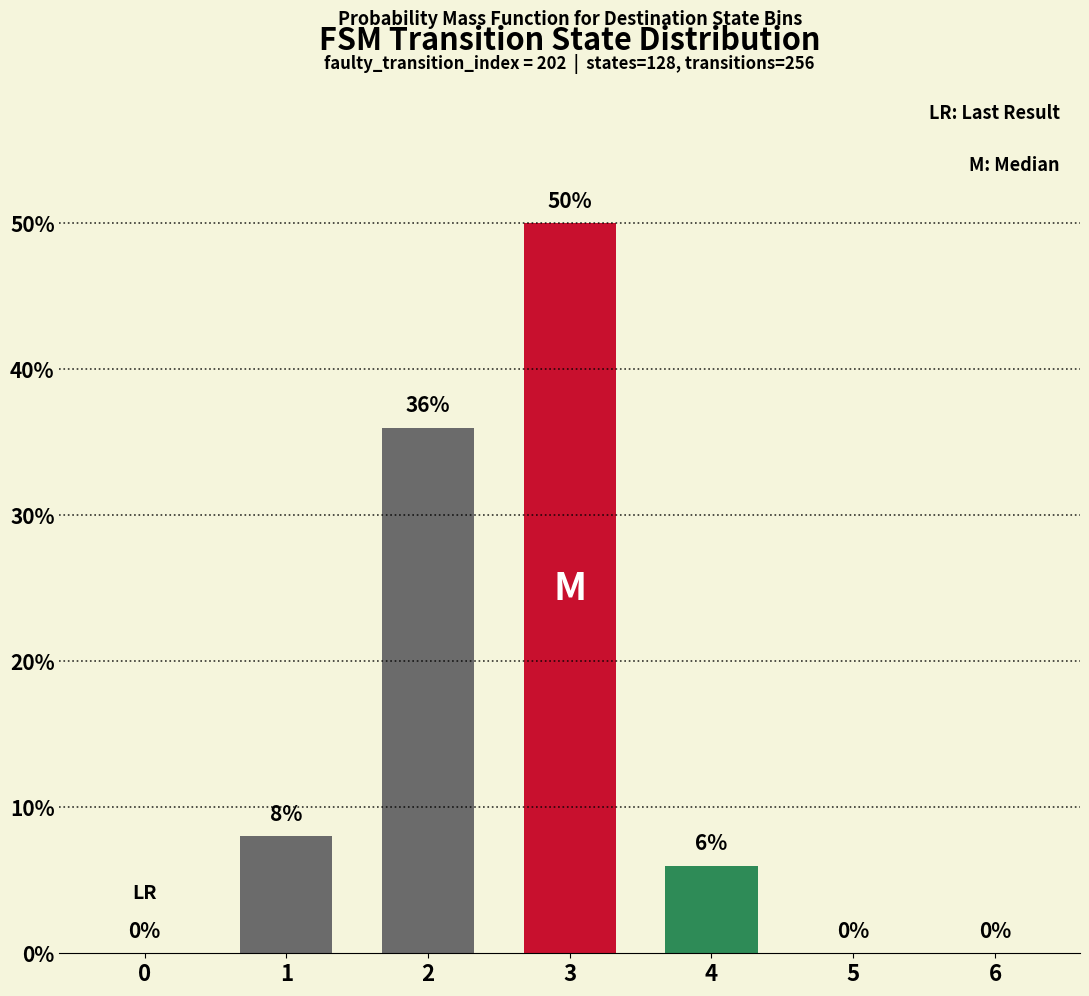

What is the change in value from 1 to 5?

-8